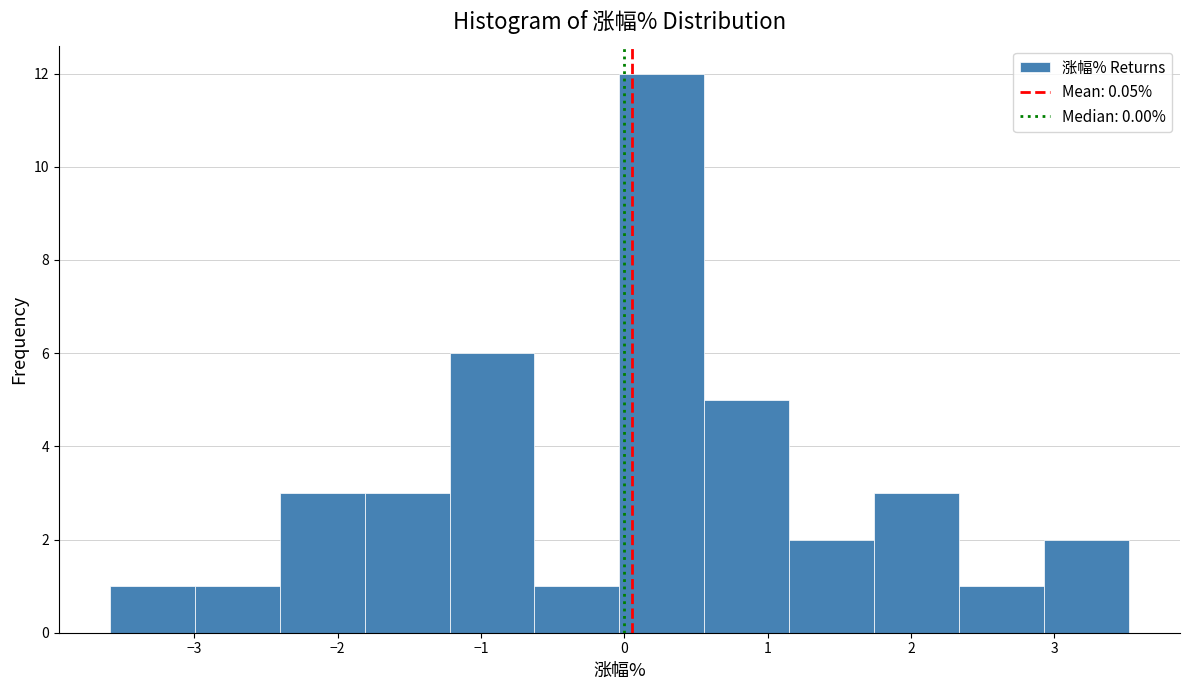

Reading left to right, list every bar in this chart as the range it spans on the x-axis followed by its height. Neither the bar edges nor the heights are printed on the chart, so give them approximately, as read against the axes.

-3.6 to -3.0: 1
-3.0 to -2.4: 1
-2.4 to -1.8: 3
-1.8 to -1.2: 3
-1.2 to -0.6: 6
-0.6 to 0.0: 1
0.0 to 0.6: 12
0.6 to 1.2: 5
1.2 to 1.7: 2
1.7 to 2.3: 3
2.3 to 2.9: 1
2.9 to 3.5: 2